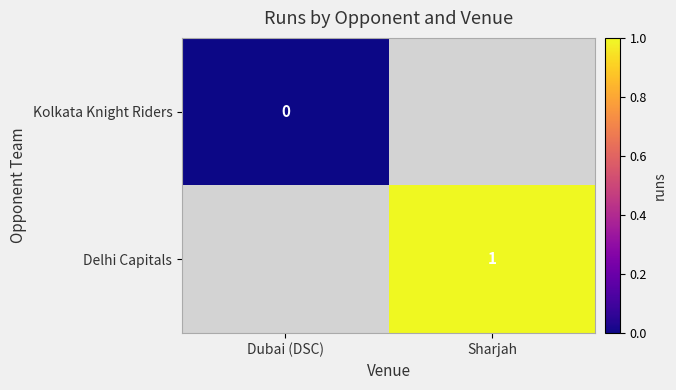

Is it true that Delhi Capitals equals 2 at Sharjah?

False